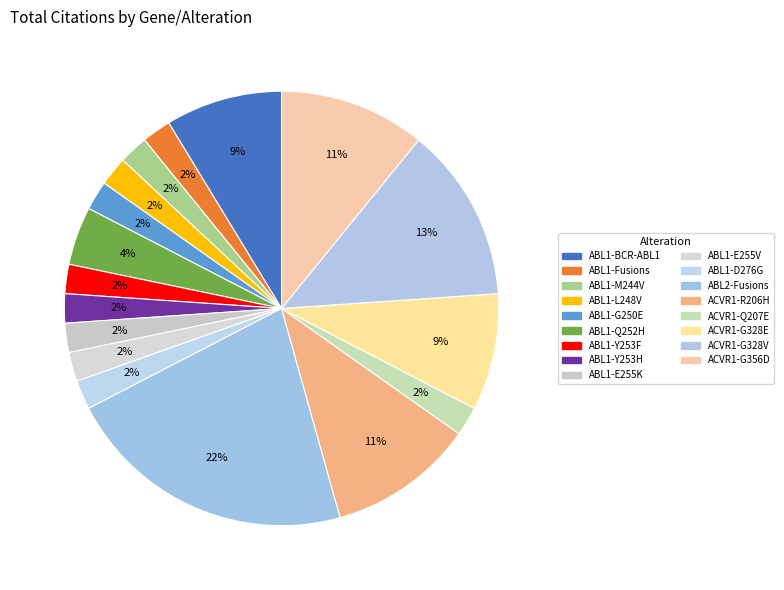

How many segments does this pie chart have?

17